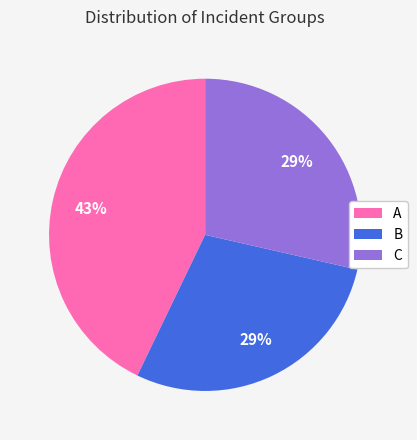

The C slice represents 29% of the pie. True or false?

True